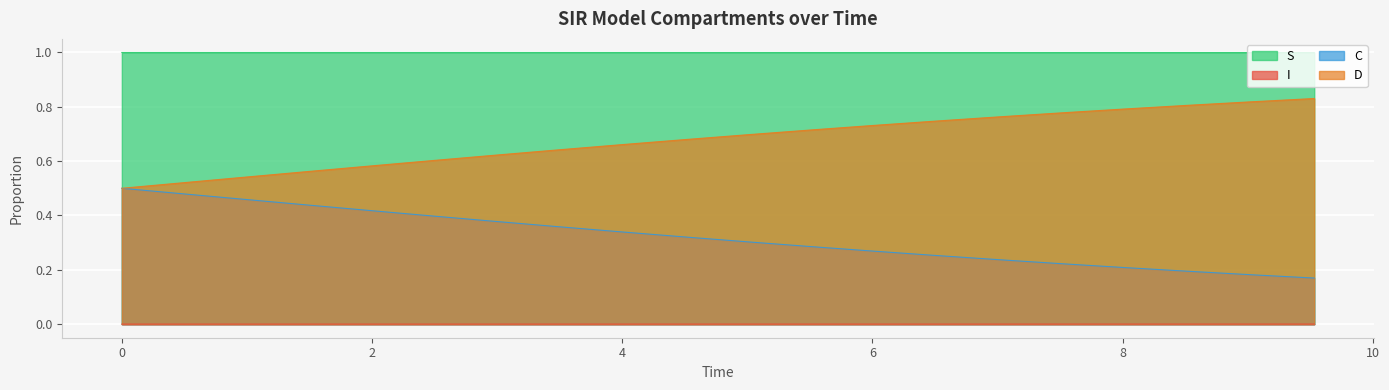

Which series has the largest total across all categories?

S